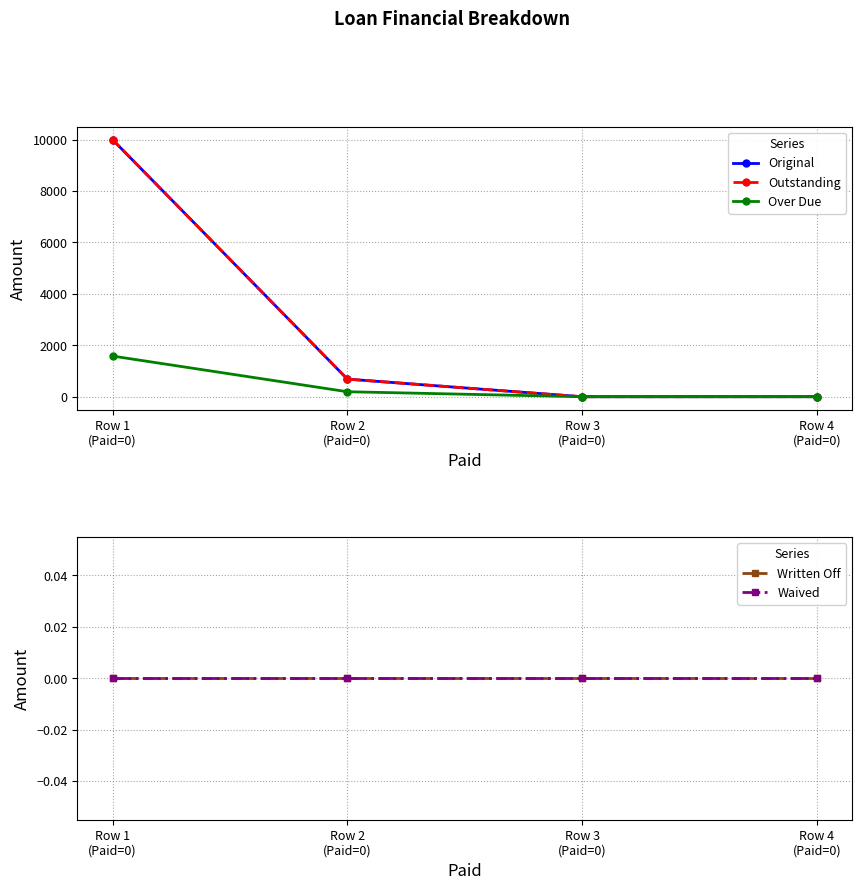

At which label is Written Off closest to 0?

Row 1
(Paid=0)